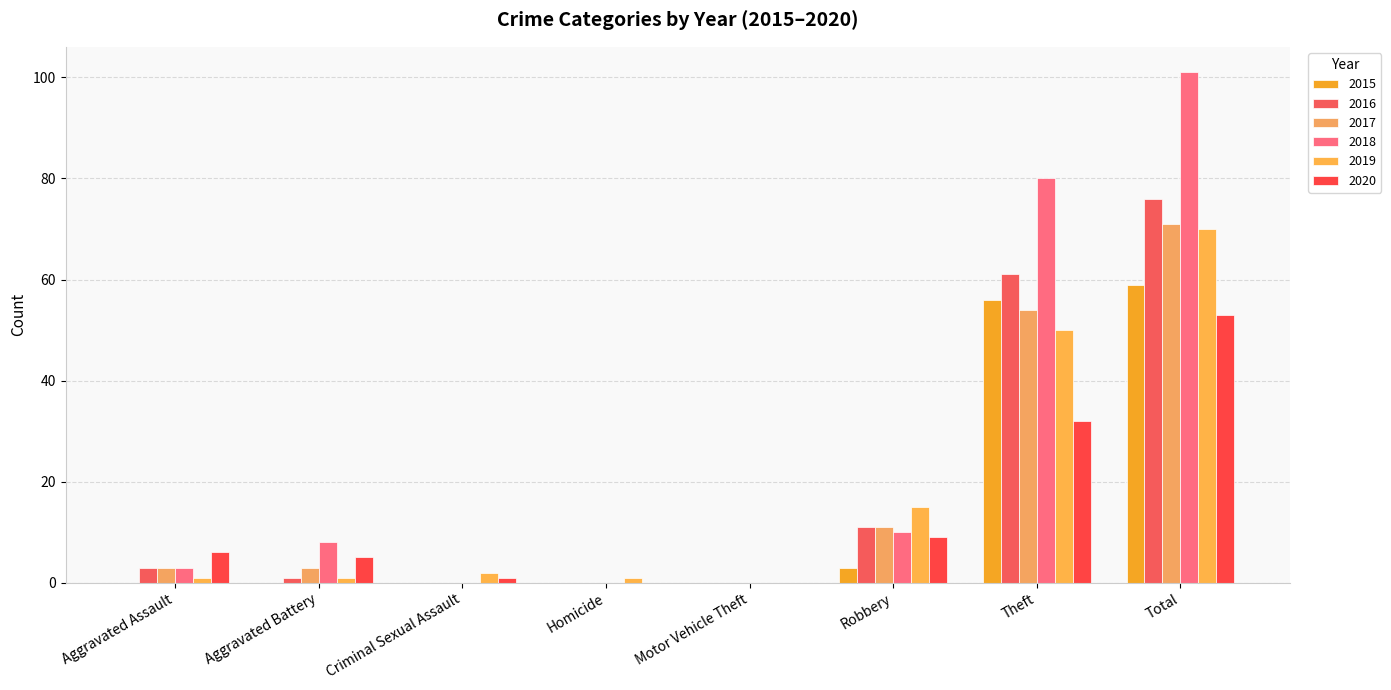

What position from the right is Robbery?

3